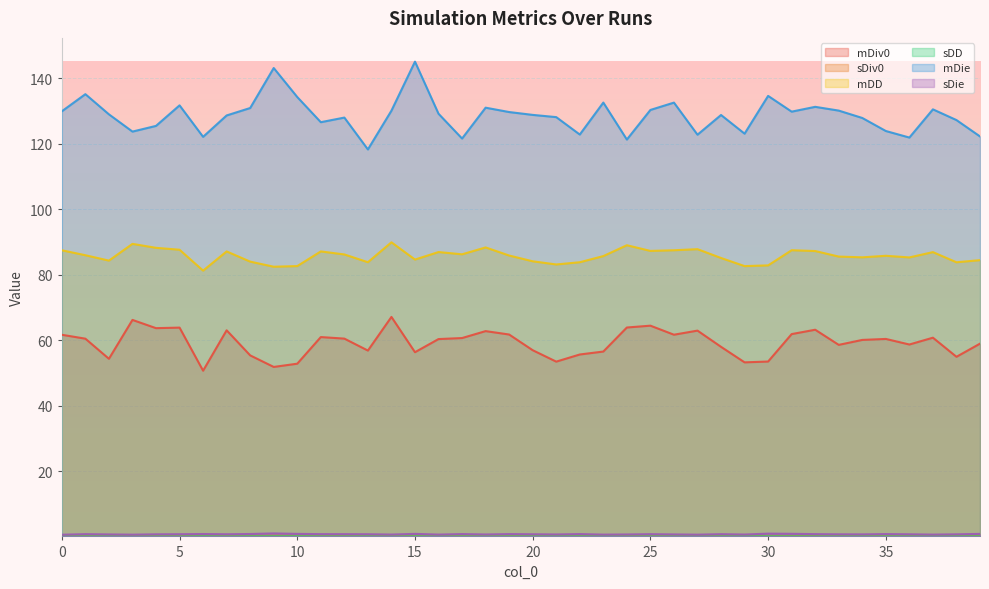

At which category does sDiv0 reach its first local peak?

2